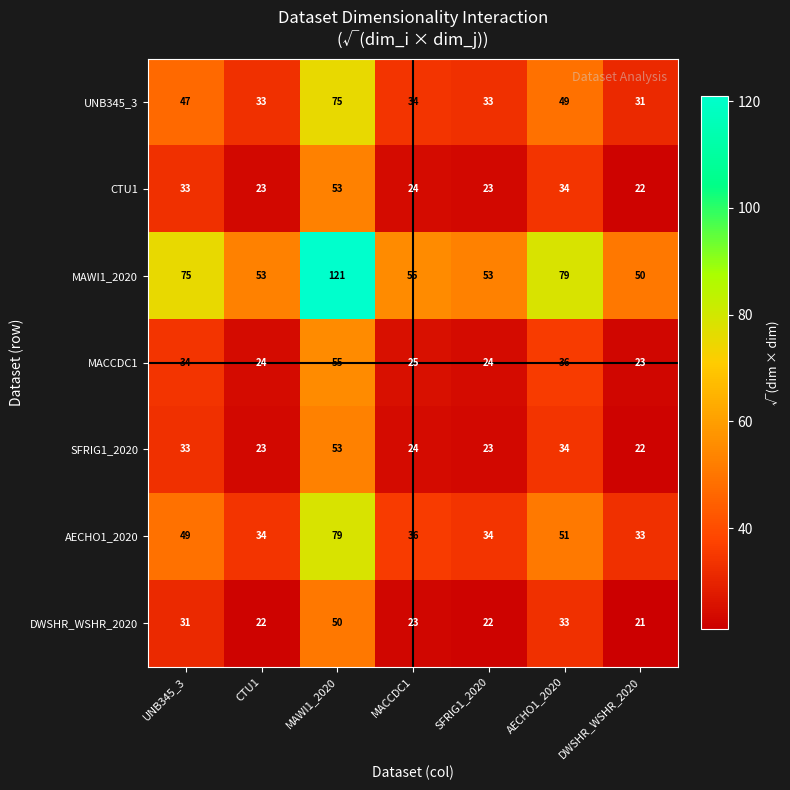

At how many categories does at least one series exceed 119?

1